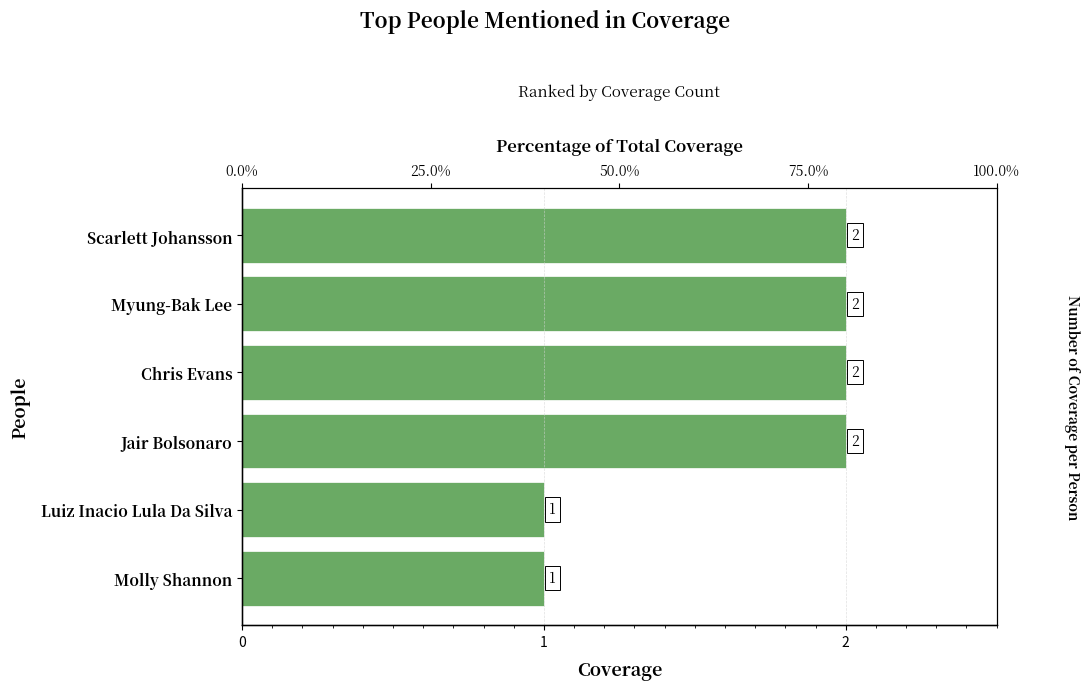

How many bars are there in total?

6